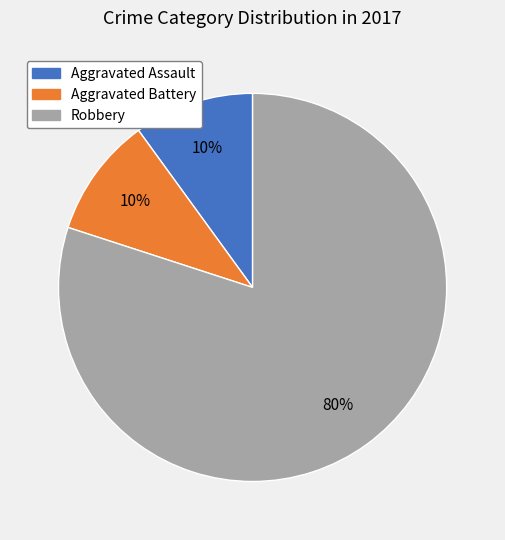

Which has a higher value, Robbery or Aggravated Assault?

Robbery